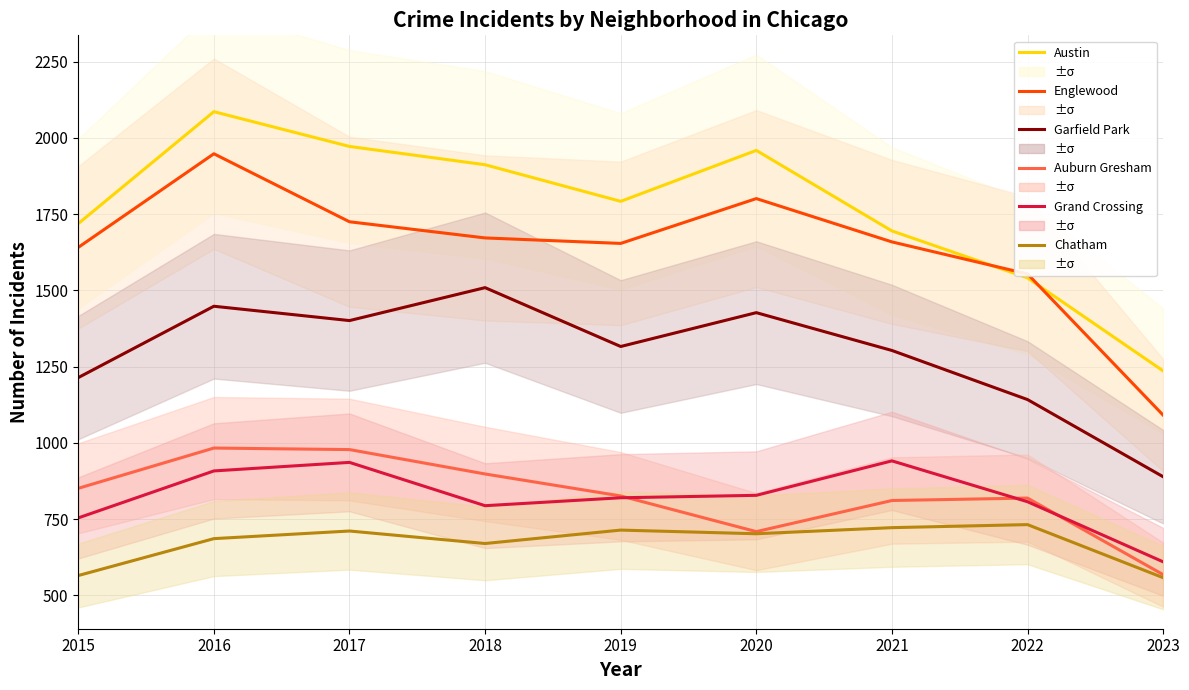

True or false: Auburn Gresham and Austin cross at least once.

False